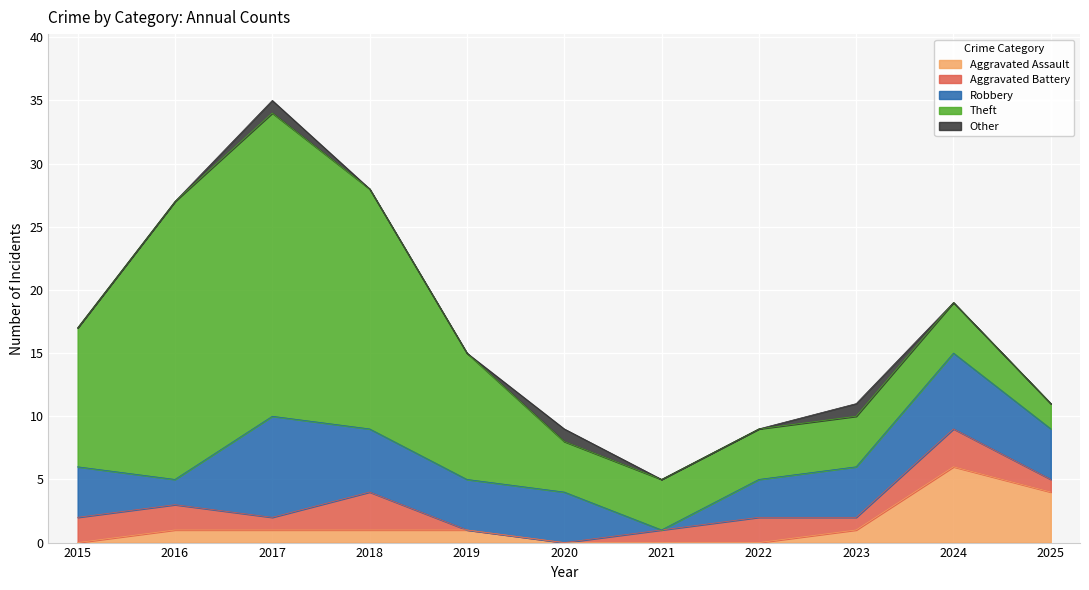

At which category does Robbery reach its first local peak?

2017